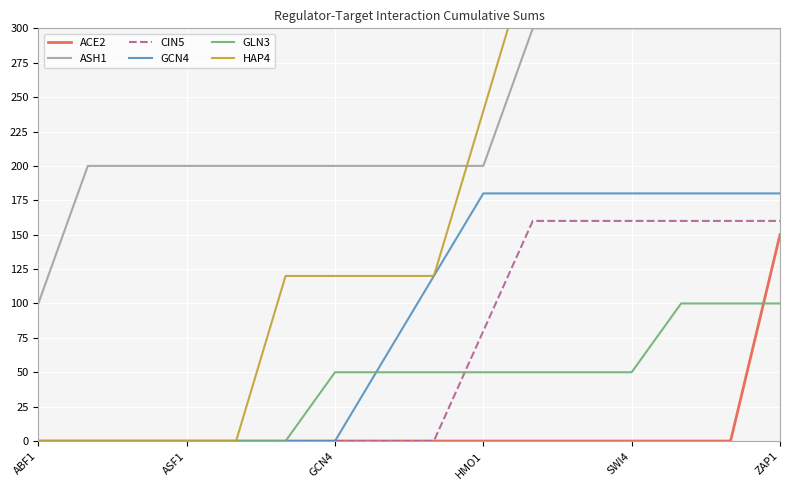

Rank the series by their maximum value, from highest to lowest.

HAP4, ASH1, GCN4, CIN5, ACE2, GLN3